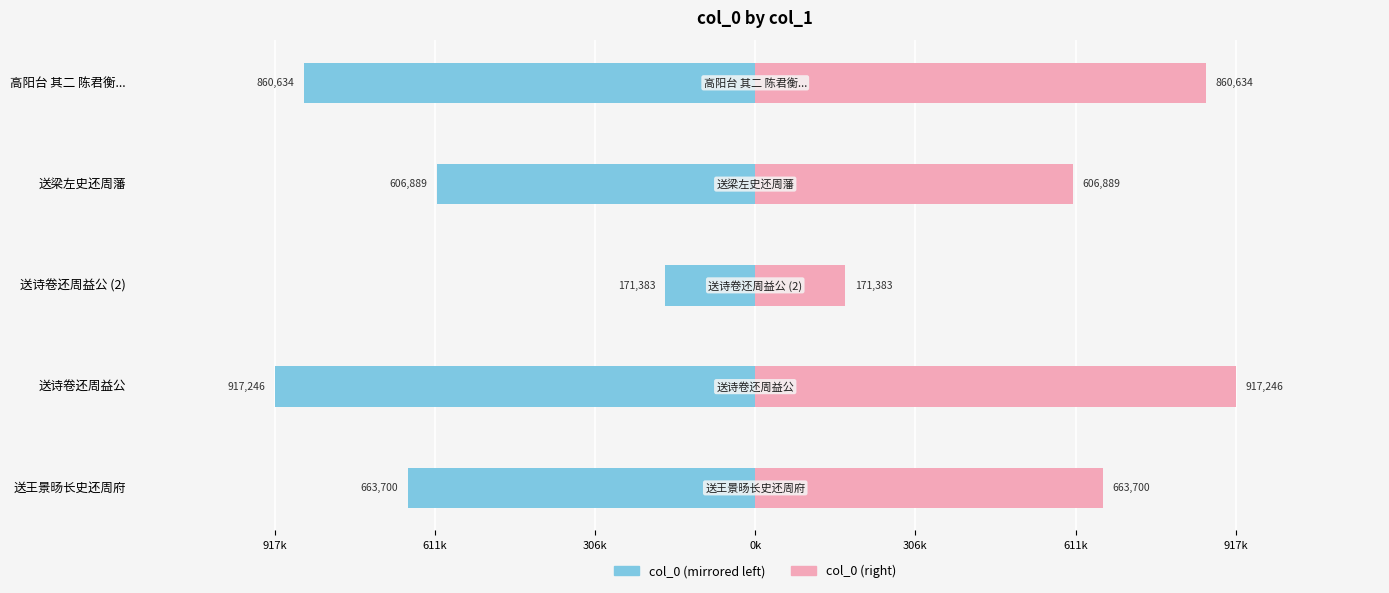

The value of col_0 (left) at 送诗卷还周益公 is -437678. True or false?

False